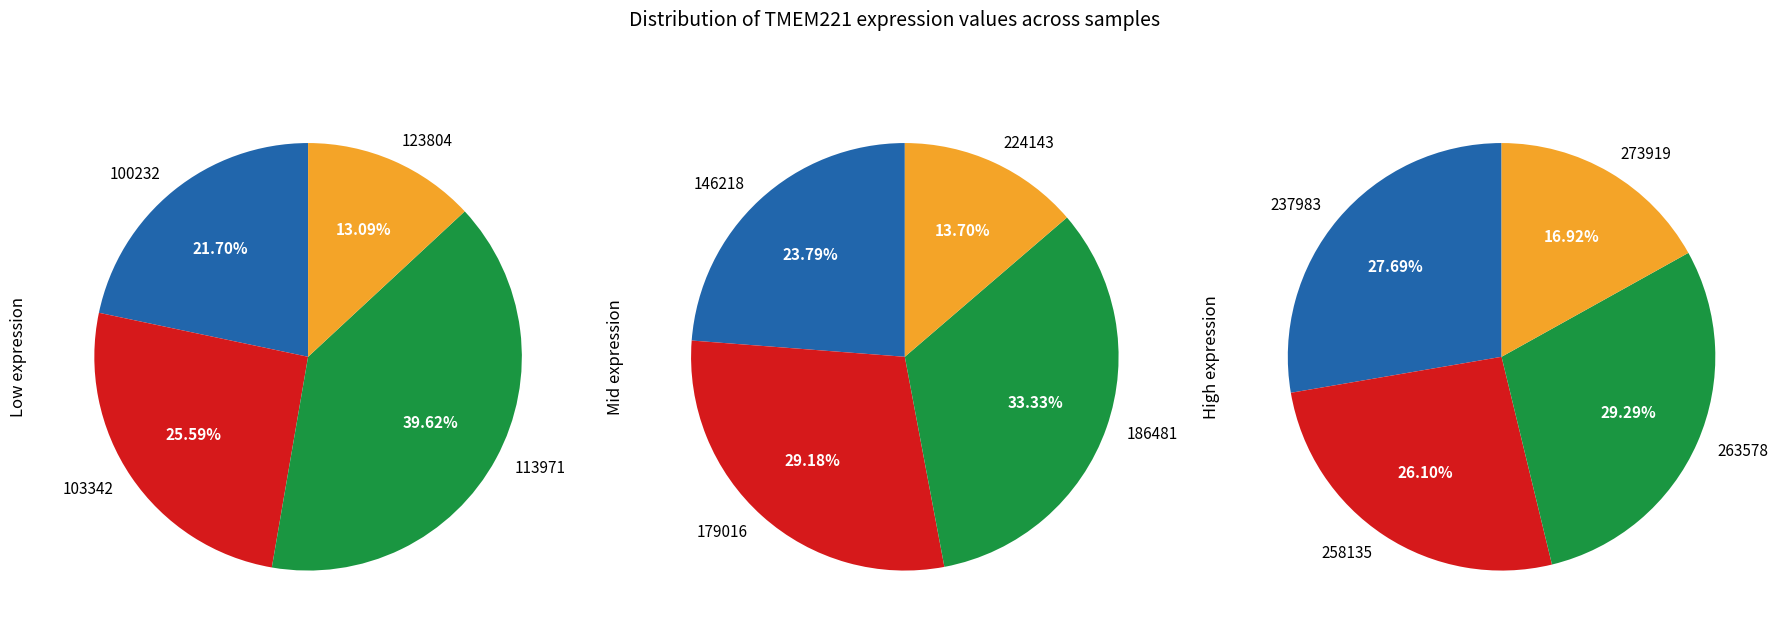

Does 186481 represent more than half of the total?

No